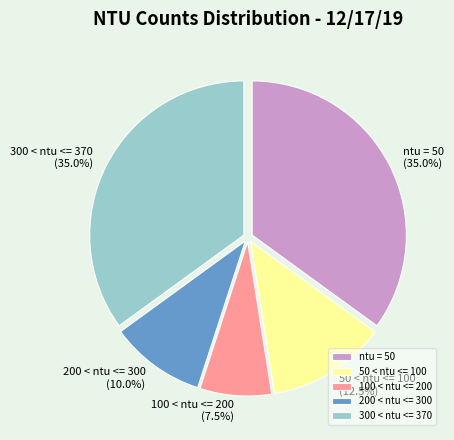

Does any single category account for the majority?

No